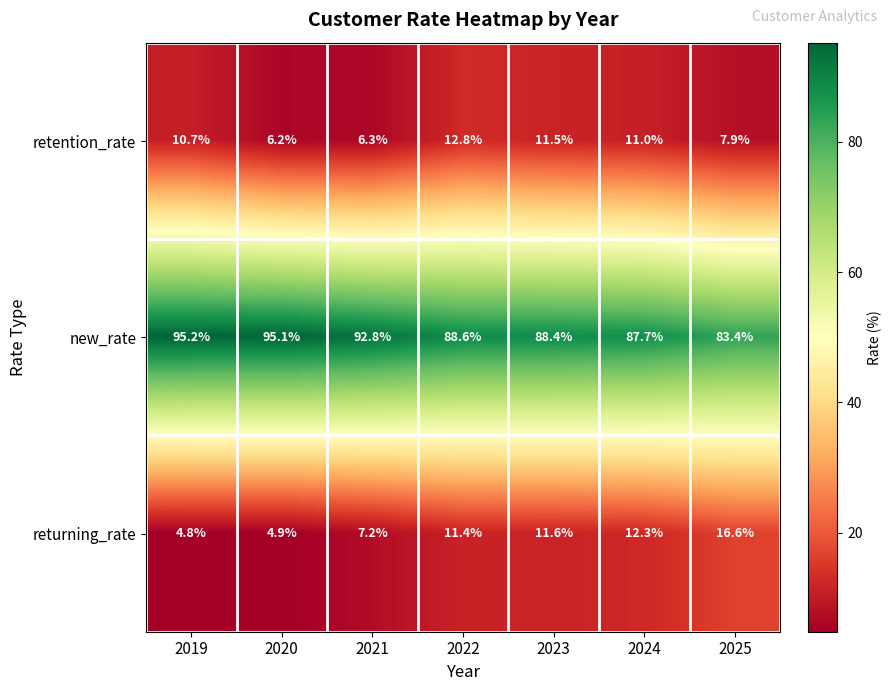

What value does the retention_rate series have at 2023?

11.5